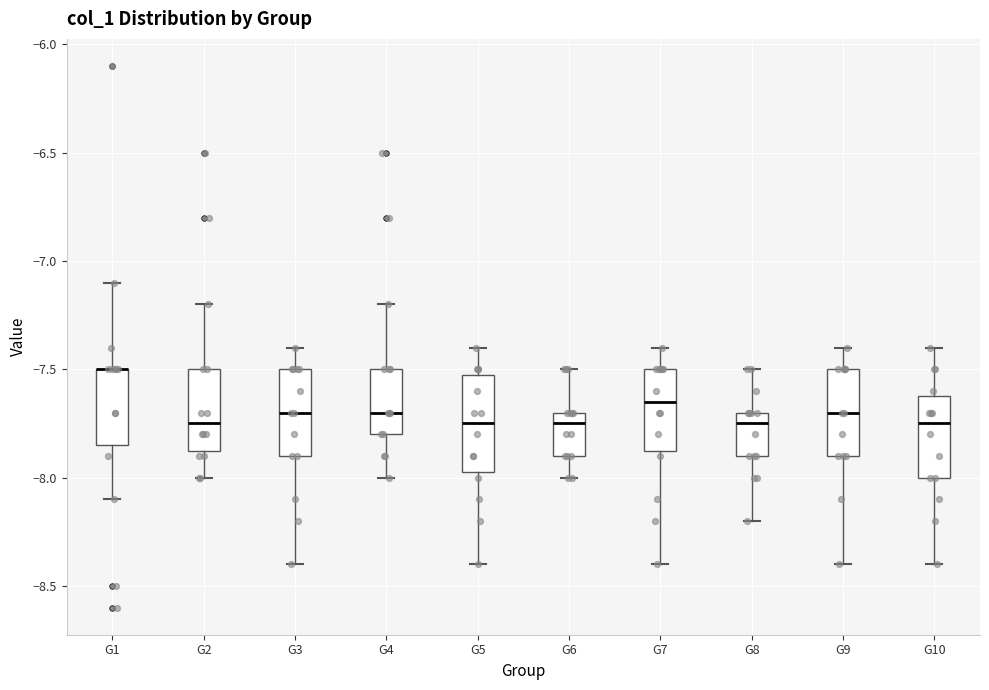

Reading left to right, transcribe this box plot: for each box, give where its median line is, the range the box spans, and where its two whiskers end, as read against the y-axis. The values are not printed on the chart, so give them approximately, as read against the axis.

G1: median -7.50 (drawn on the box's upper edge), box -7.85 to -7.50, whiskers -8.10 to -7.10
G2: median -7.75, box -7.85 to -7.50, whiskers -8.00 to -7.20
G3: median -7.70, box -7.90 to -7.50, whiskers -8.40 to -7.40
G4: median -7.70, box -7.80 to -7.50, whiskers -8.00 to -7.20
G5: median -7.75, box -7.95 to -7.50, whiskers -8.40 to -7.40
G6: median -7.75, box -7.90 to -7.70, whiskers -8.00 to -7.50
G7: median -7.65, box -7.85 to -7.50, whiskers -8.40 to -7.40
G8: median -7.75, box -7.90 to -7.70, whiskers -8.20 to -7.50
G9: median -7.70, box -7.90 to -7.50, whiskers -8.40 to -7.40
G10: median -7.75, box -8.00 to -7.60, whiskers -8.40 to -7.40